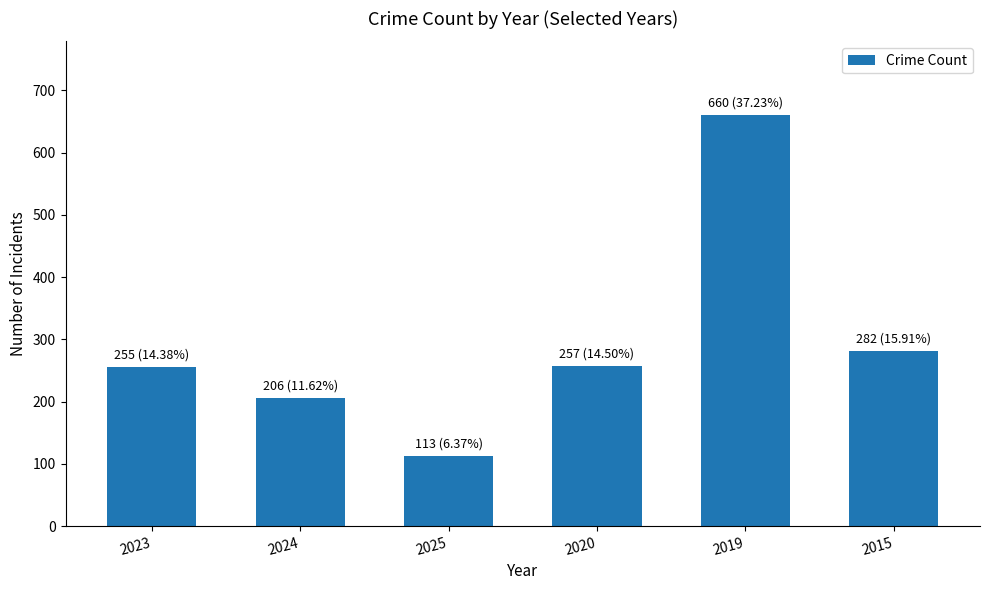

The value at 2024 is 206. True or false?

True